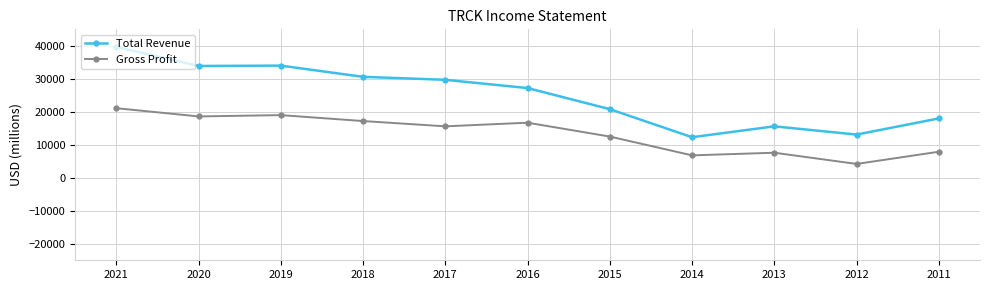

True or false: Gross Profit has a value of 6050 at 2015.

False